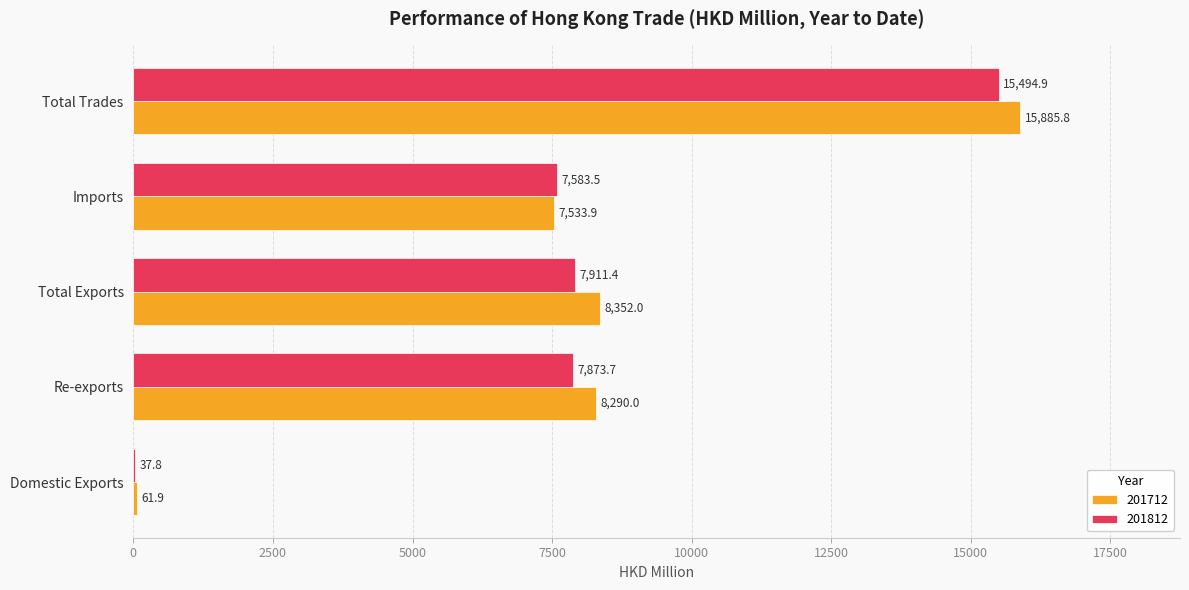

The 201712 series shows 61.9 at Domestic Exports. True or false?

True